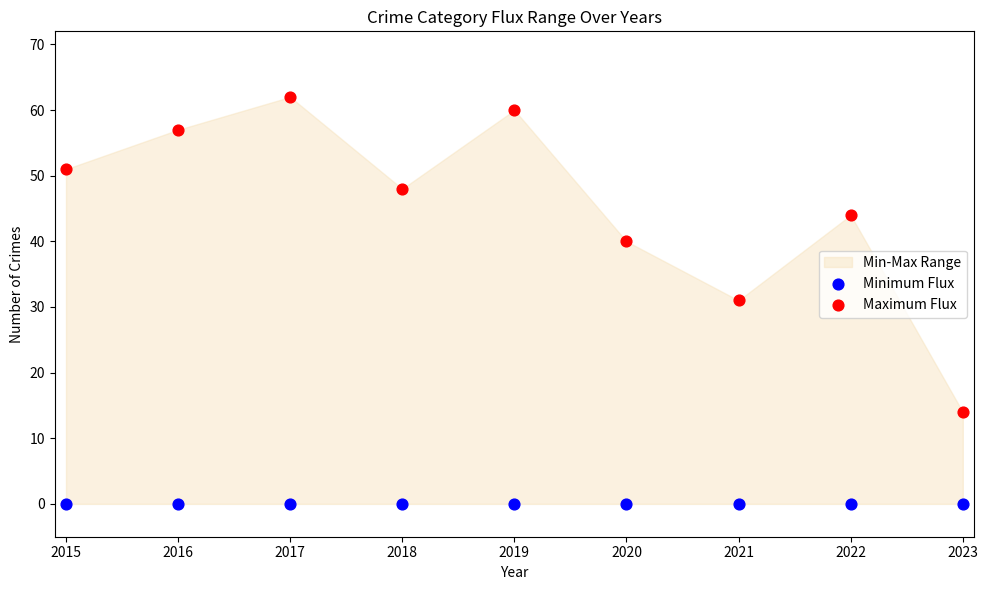

Which series contains the highest Y value?

Maximum Flux